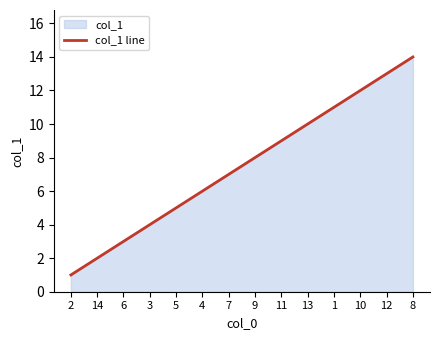

Does the chart display data point markers on the line(s)?

No